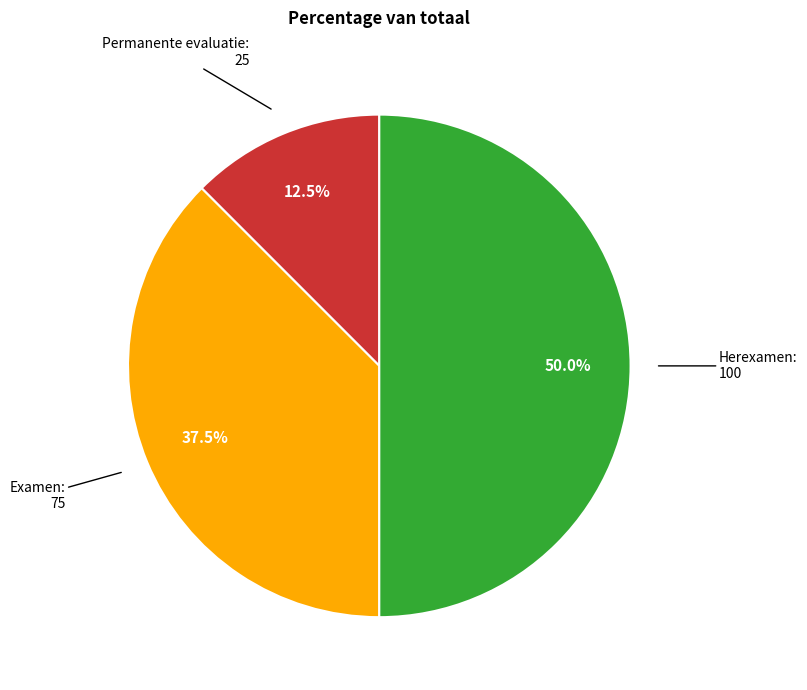

Is Permanente evaluatie the majority of the pie?

No